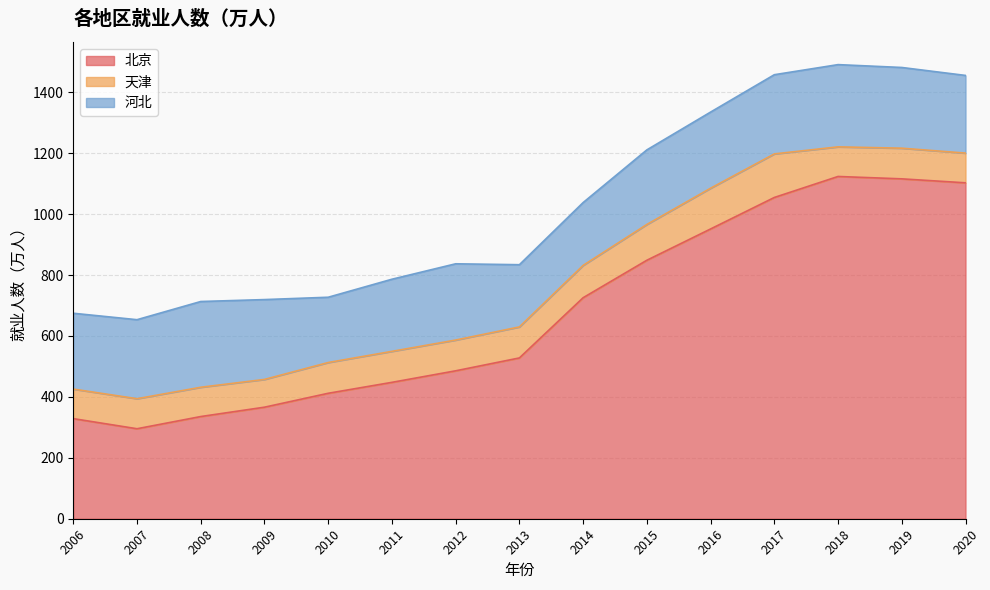

Read the 天津 value at 2012.

101.0